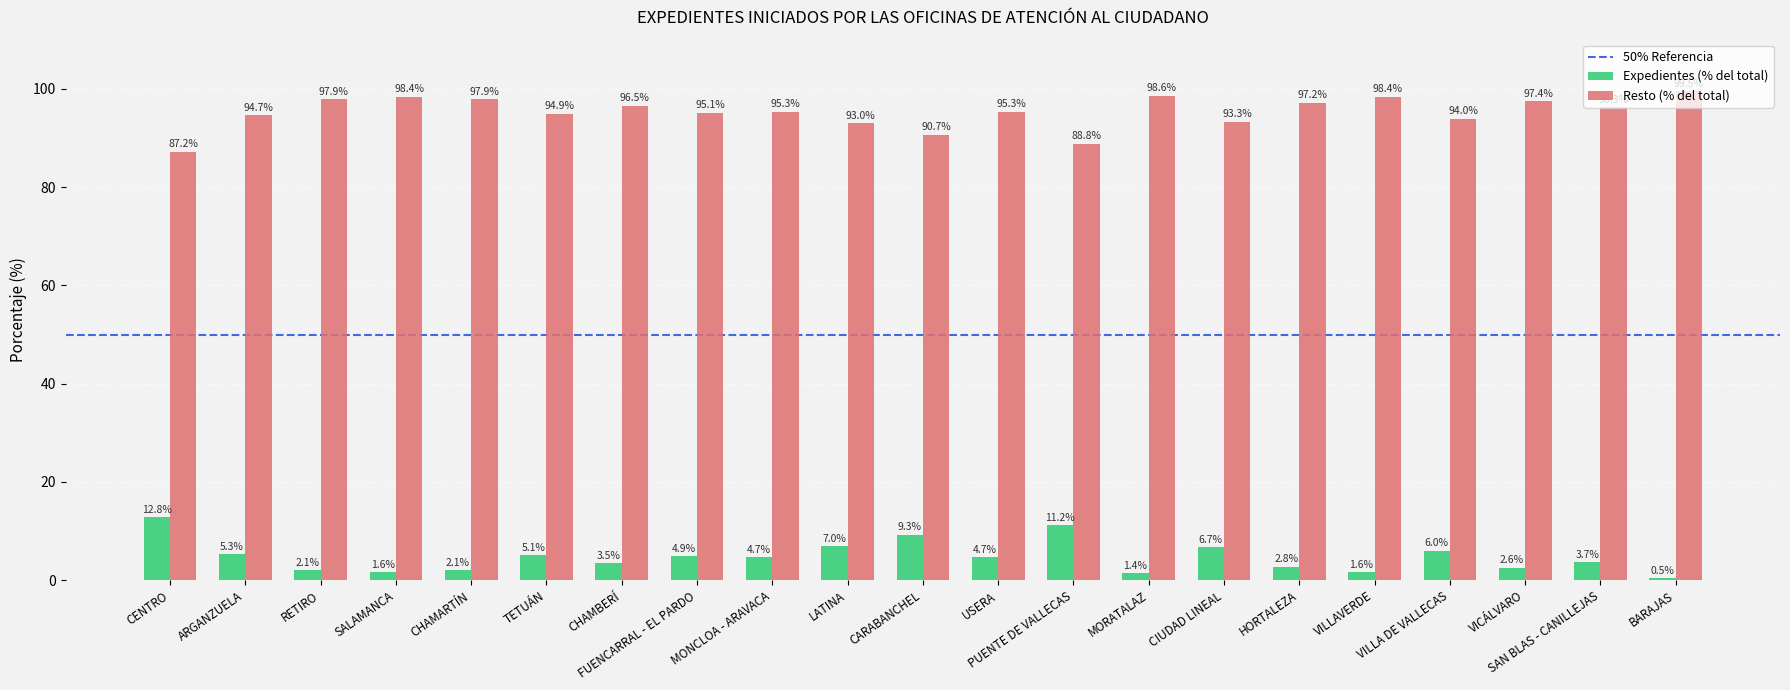

What is the maximum value for Resto (% del total)?

99.5